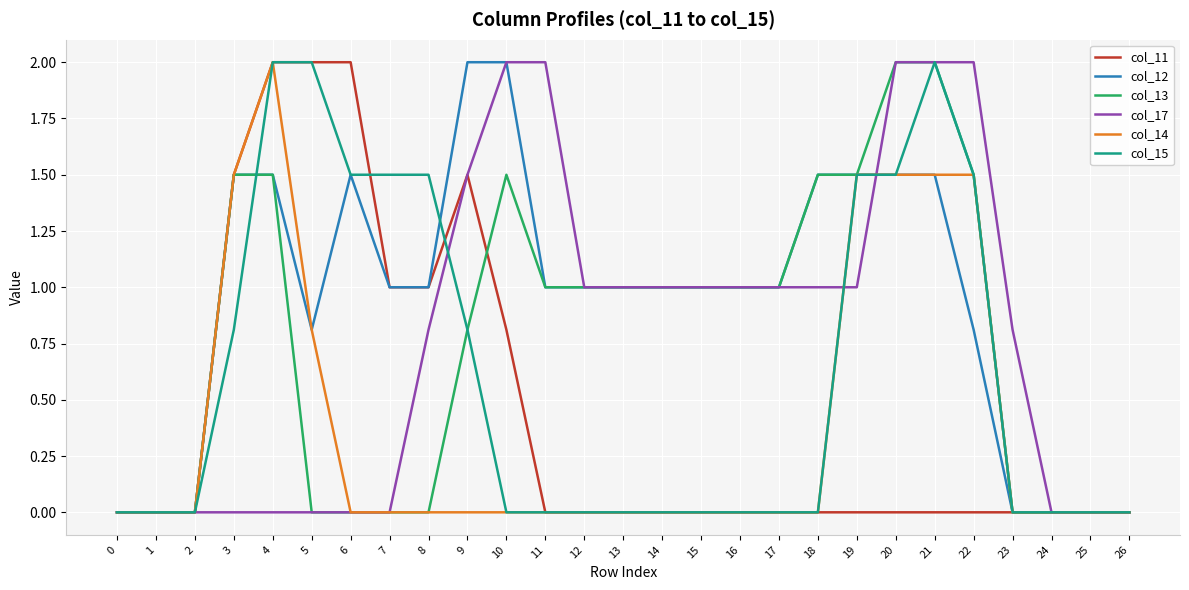

Is it true that col_14 equals 0.2 at 5?

False